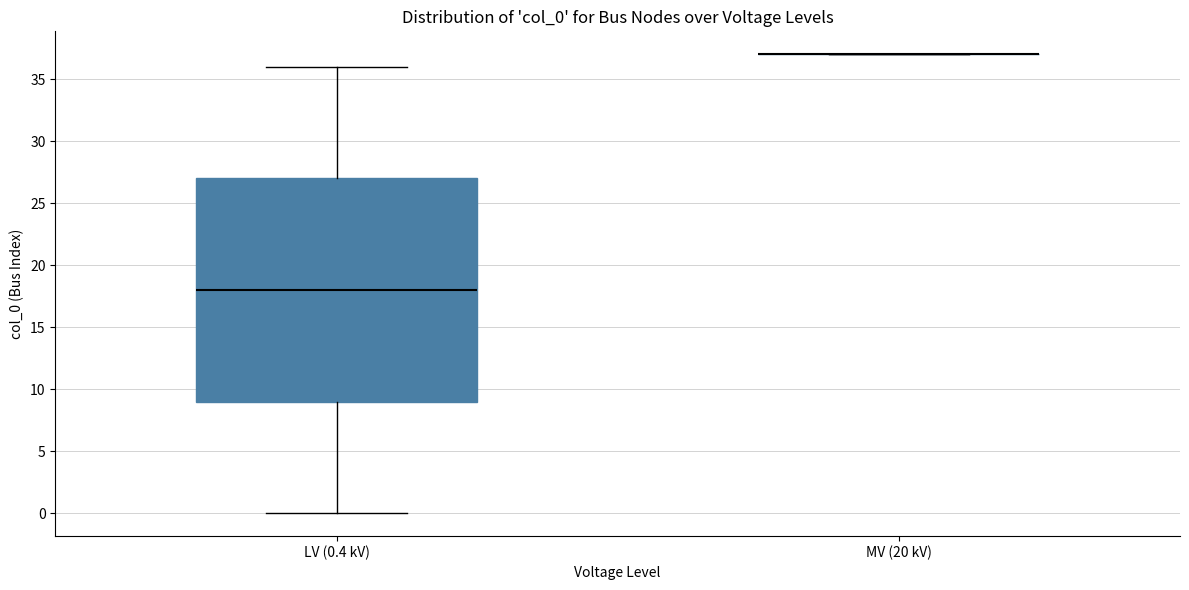

Comparing the boxes themselves (not the whiskers), which one is the tallest?

LV (0.4 kV)